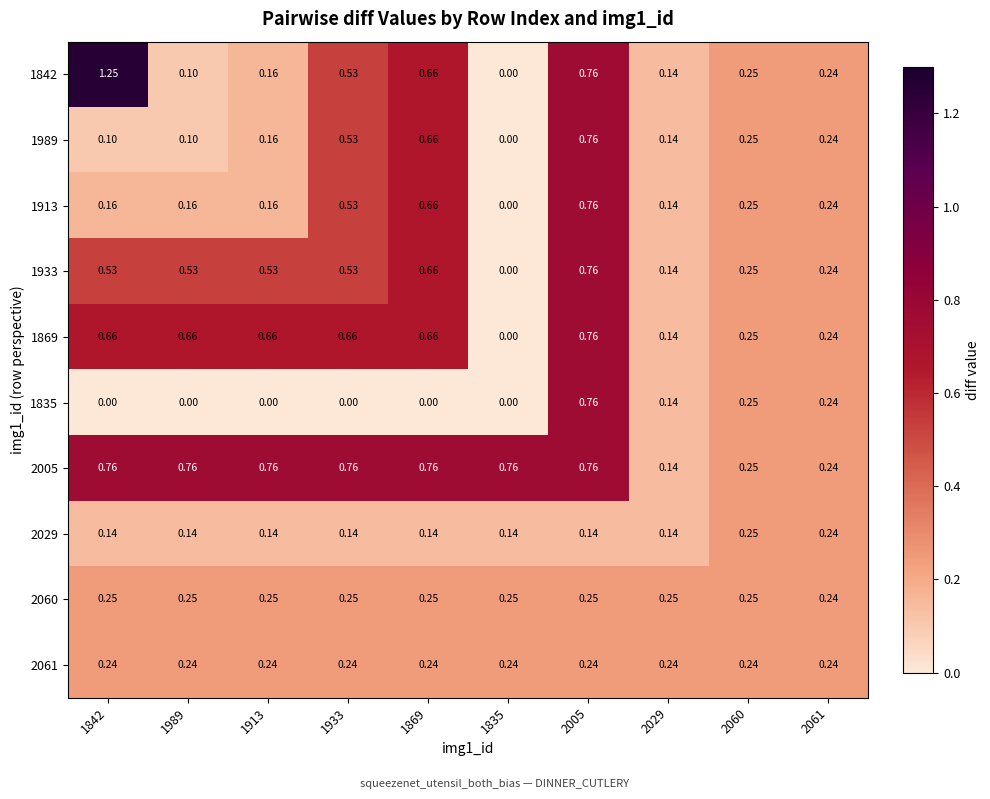

Is the value of 2029 at 1989 greater than the value of 1869 at 1933?

No